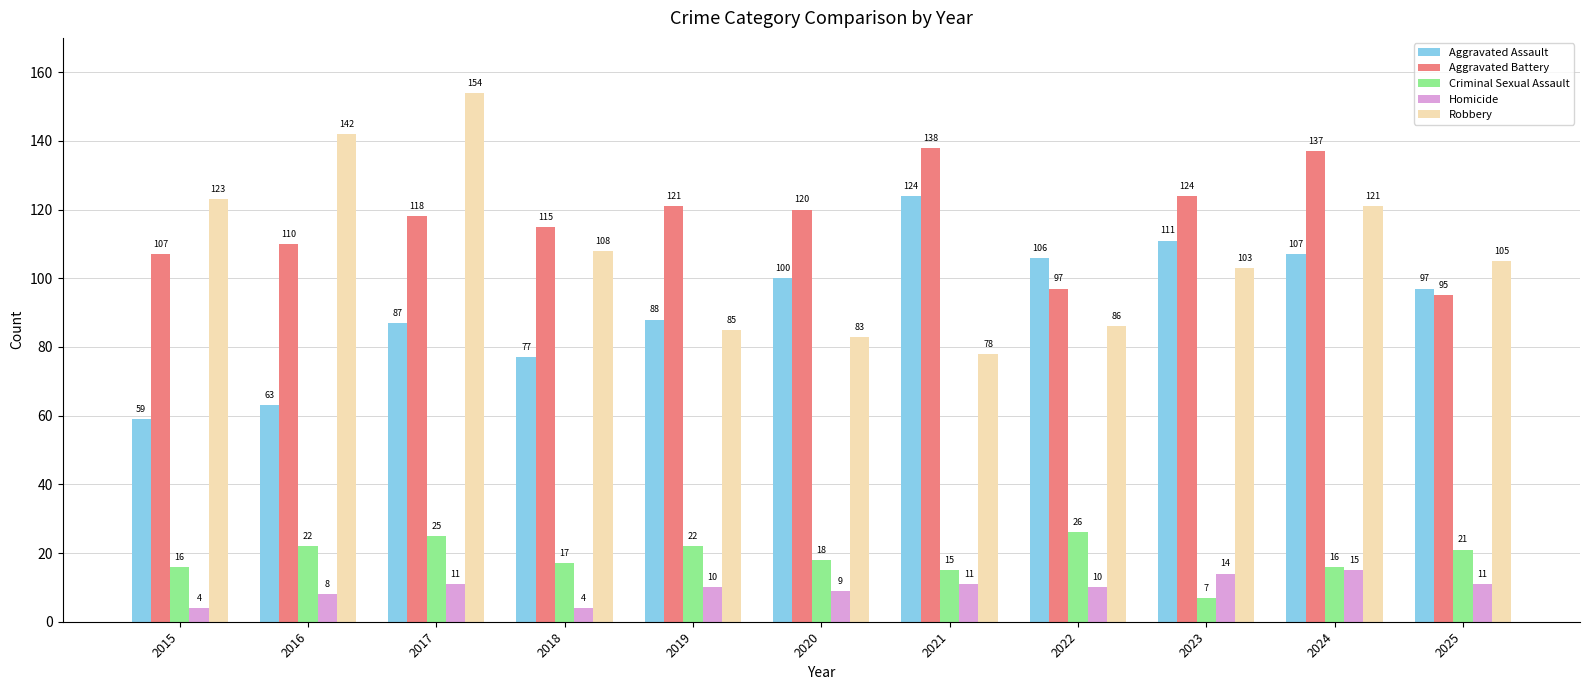

List the labels in order of Aggravated Assault value, largest first.

2021, 2023, 2024, 2022, 2020, 2025, 2019, 2017, 2018, 2016, 2015